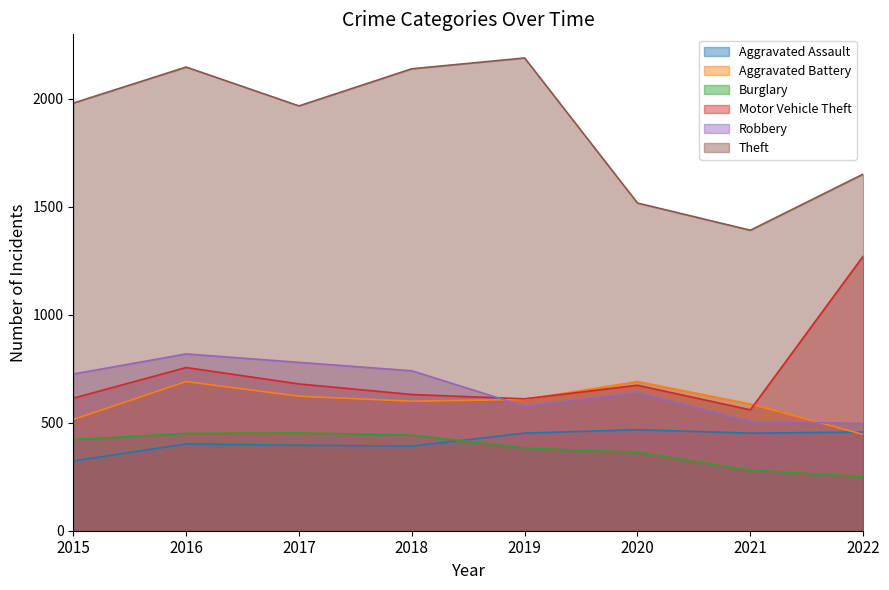

Rank the categories by Aggravated Battery value from highest to lowest.

2016, 2020, 2017, 2019, 2018, 2021, 2015, 2022